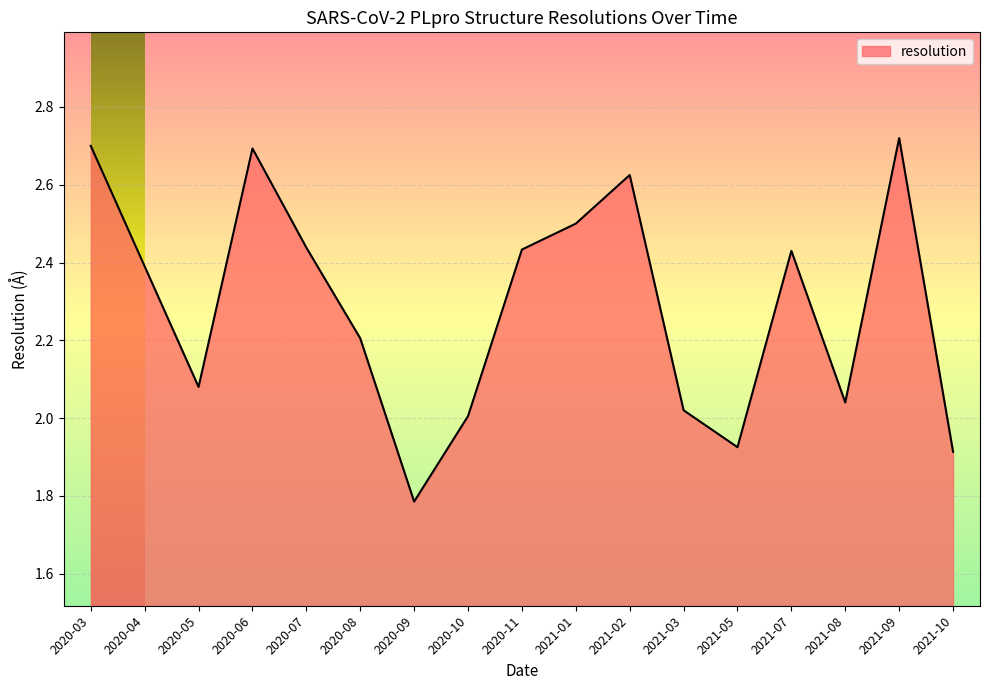

At which label is the value closest to 2?

2020-10